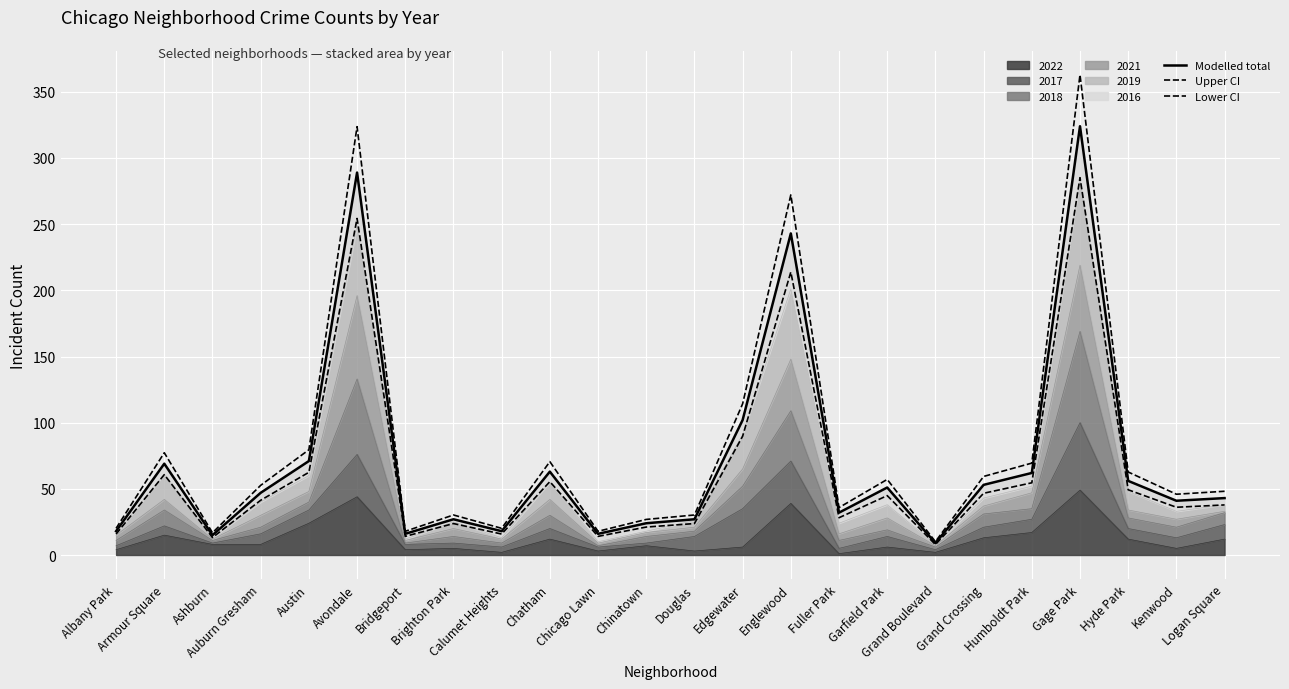

Is the value of 2022 at Grand Crossing greater than the value of 2018 at Chinatown?

No